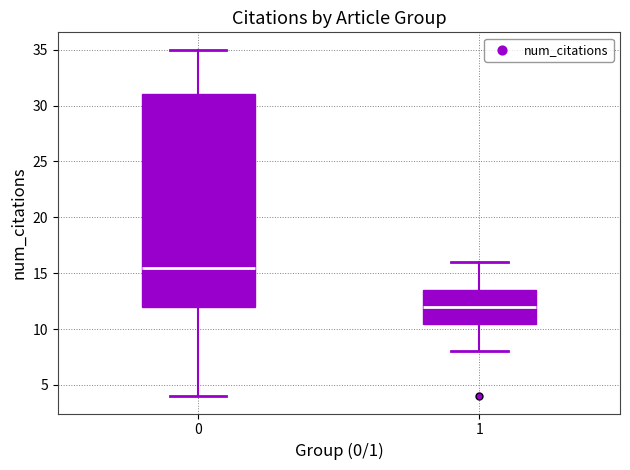

Where does the median line of the box at x = 0 sit on the y-axis? The values are not printed on the chart, so give them approximately, as read against the axis.

15.5